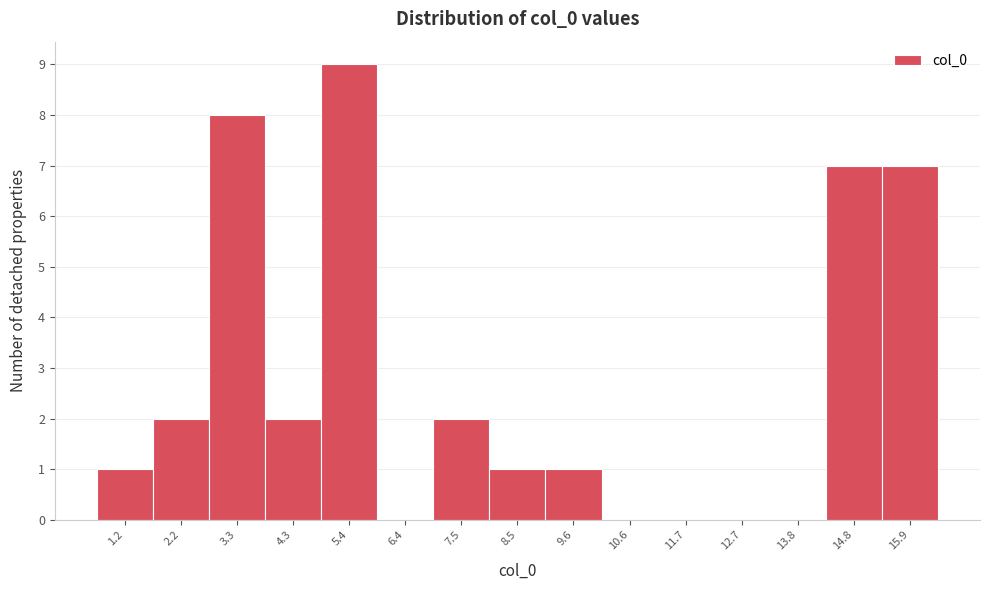

Reading left to right, extract all data points from this chart.

1.2=1	2.2=2	3.3=8	4.3=2	5.4=9	6.4=0	7.5=2	8.5=1	9.6=1	10.6=0	11.7=0	12.7=0	13.8=0	14.8=7	15.9=7